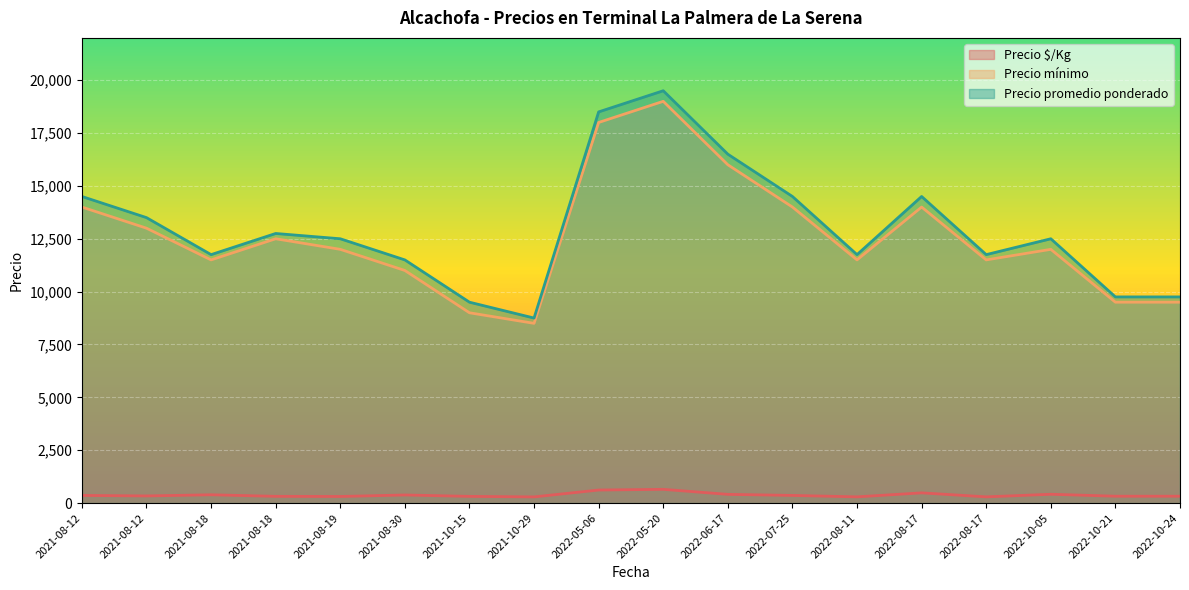

What value does the Precio $/Kg series have at 2021-08-18, to the nearest 50?

300